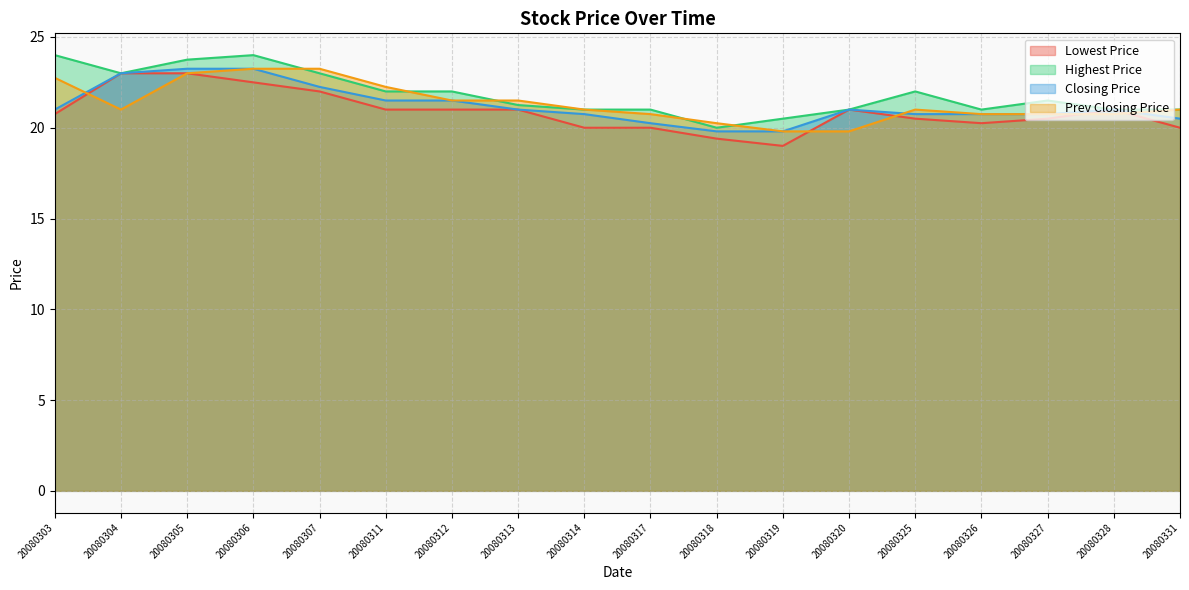

At which label does Highest Price reach its minimum?

20080318